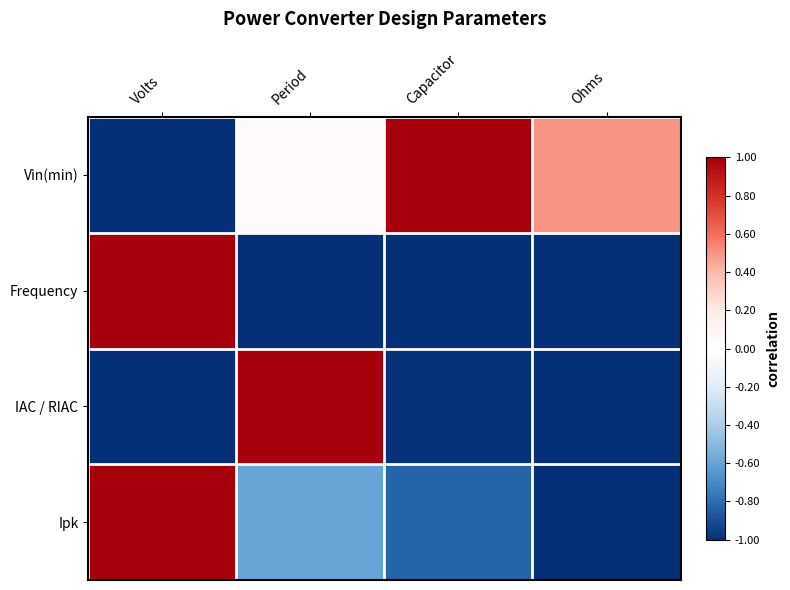

At Capacitor, list the series in order from smallest to largest.

Frequency, IAC / RIAC, Ipk, Vin(min)